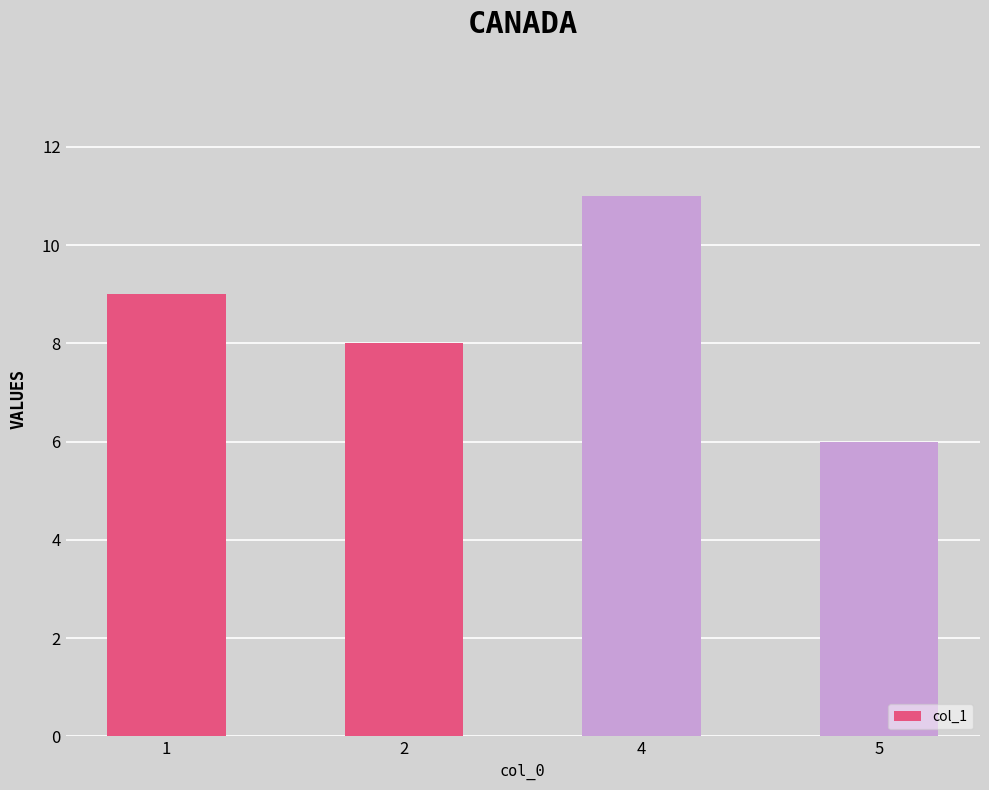

Rank the categories by value from lowest to highest.

5, 2, 1, 4